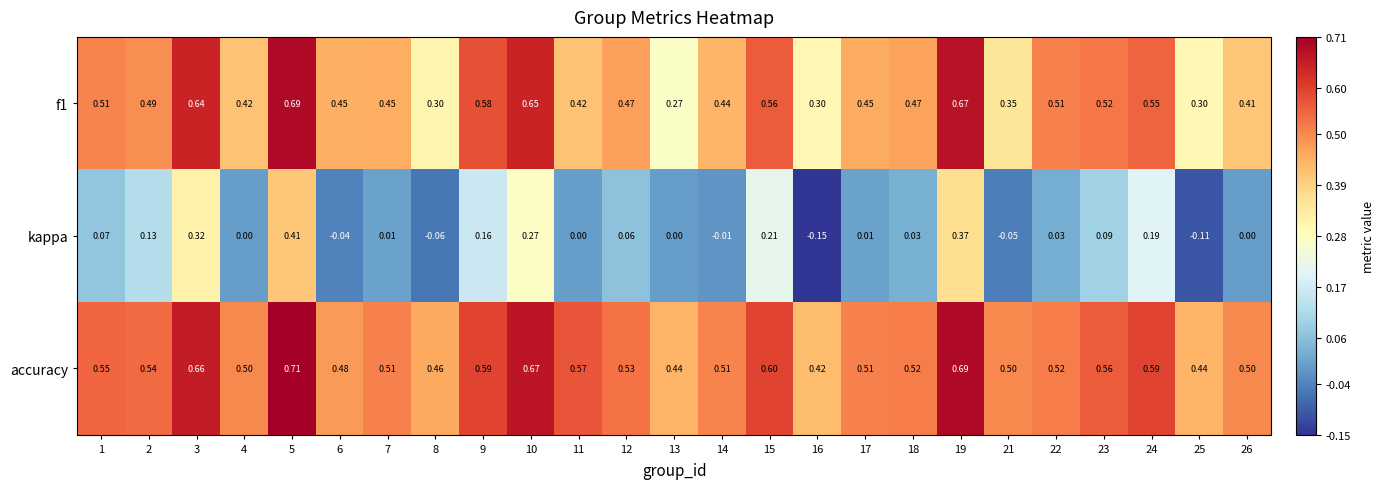

Which series has the largest total across all categories?

accuracy